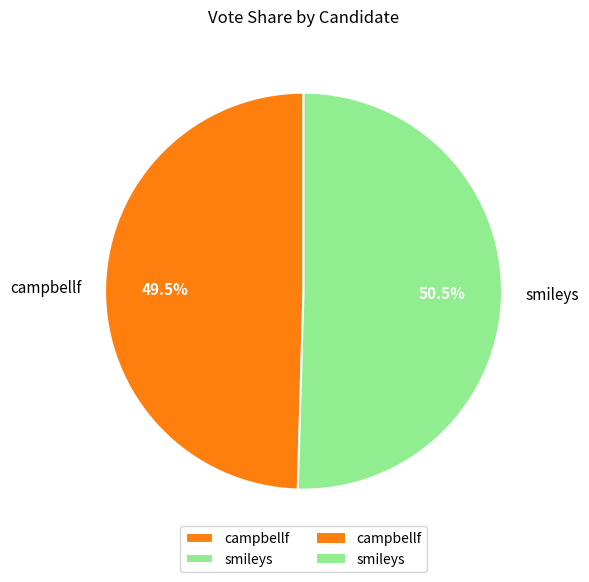

Does smileys represent more than half of the total?

Yes